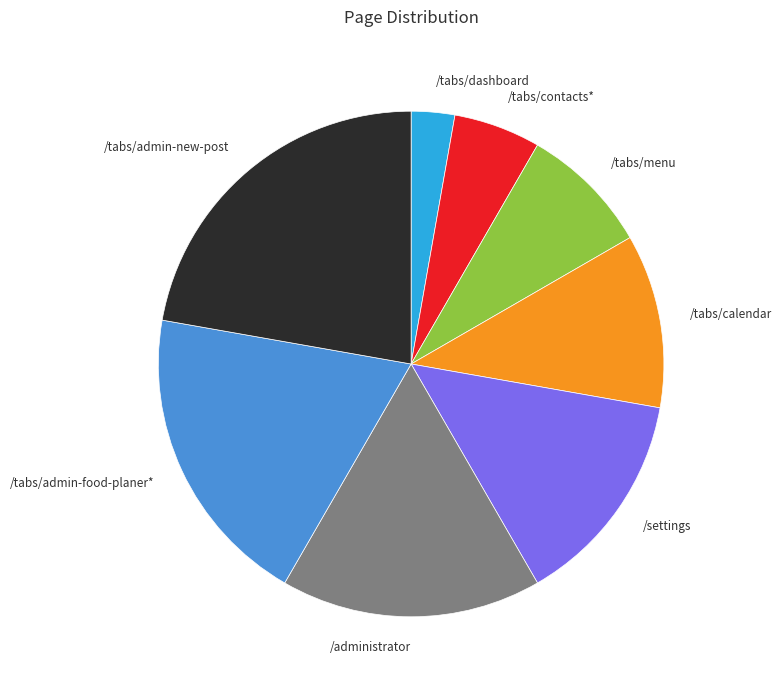

The /administrator slice represents 17% of the pie. True or false?

True